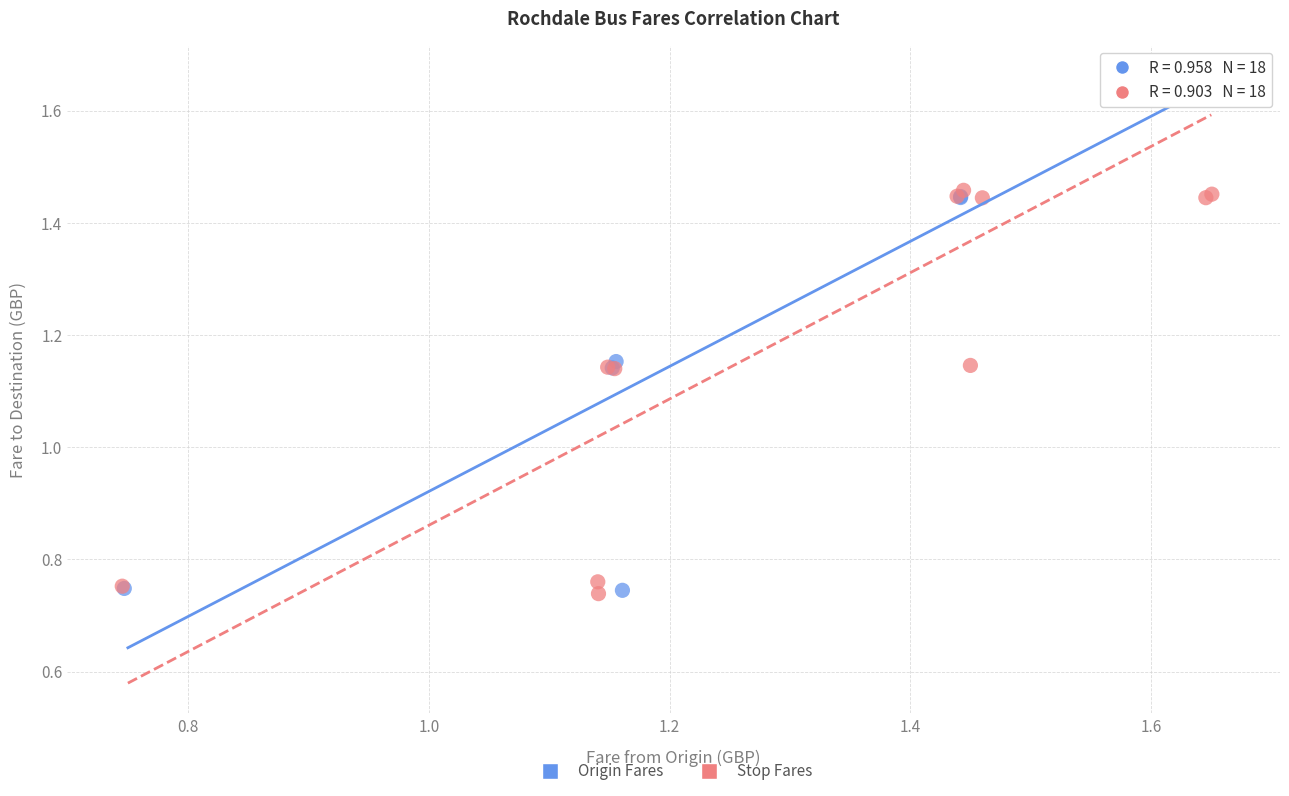

What are all the series names shown in the legend?

Origin Fares, Stop Fares